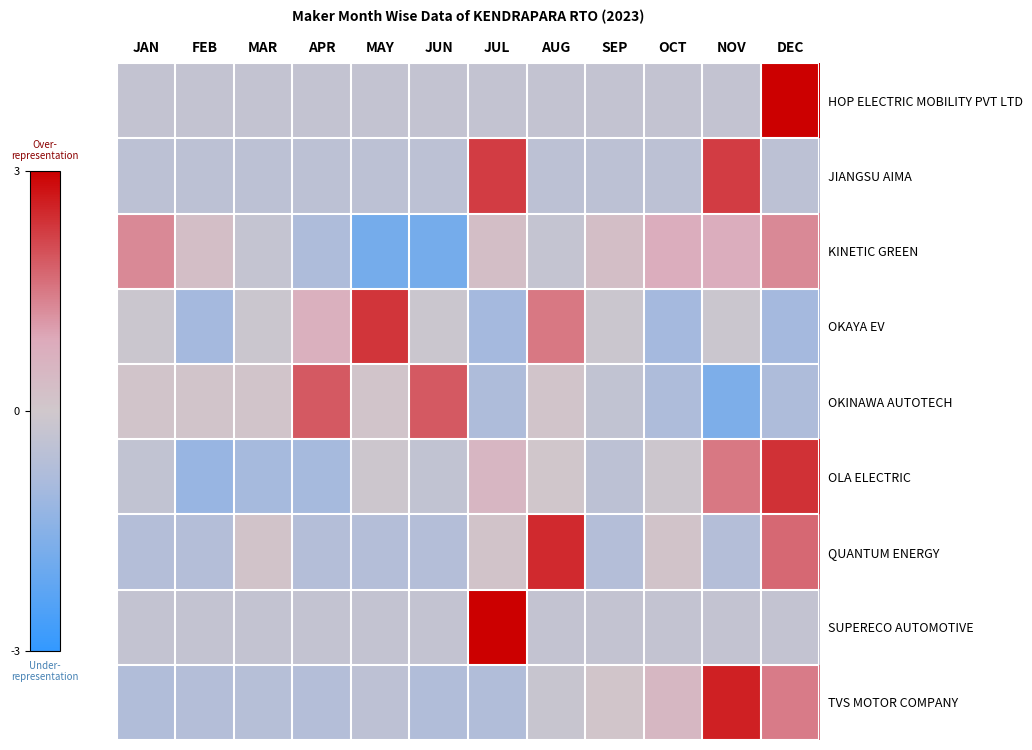

Which series has the largest range (max minus min)?

HOP ELECTRIC MOBILITY PVT LTD